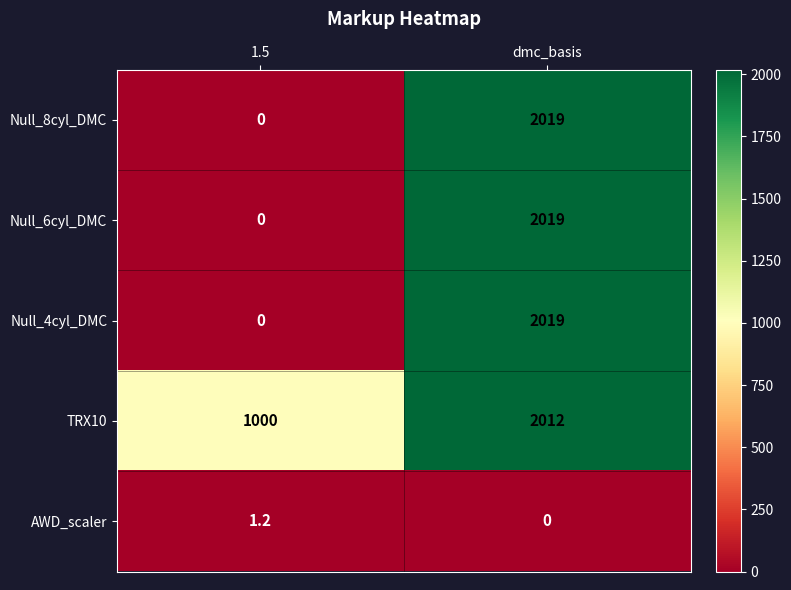

What is the total value across all series at 1.5?

1001.2